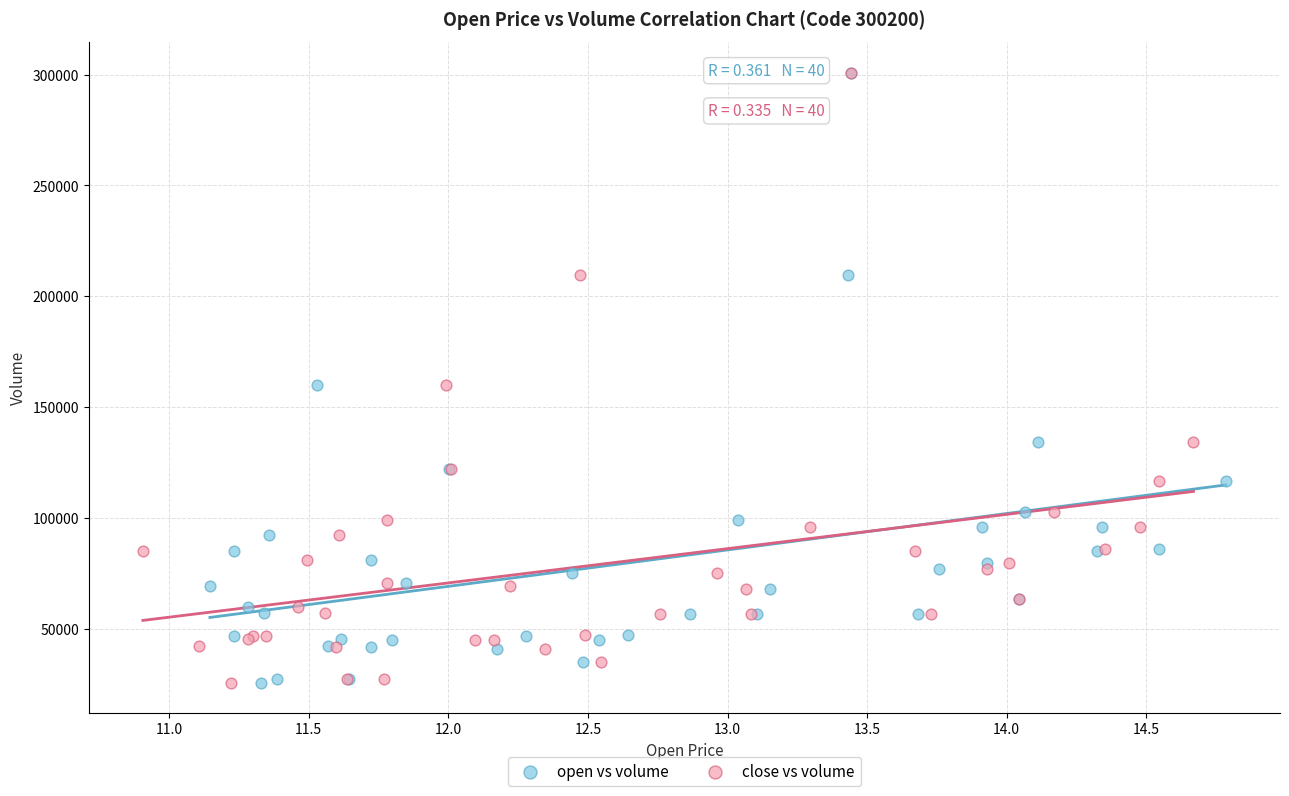

What are all the series names shown in the legend?

open vs volume, close vs volume